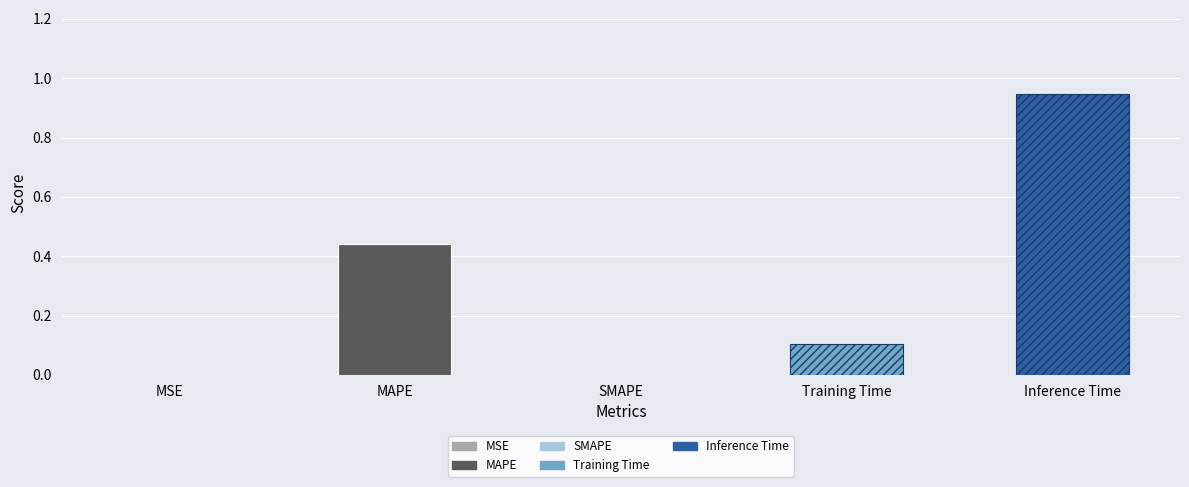

Reading right to left, extract all data points from this chart.

0.9	0.1	0.0	0.4	0.0